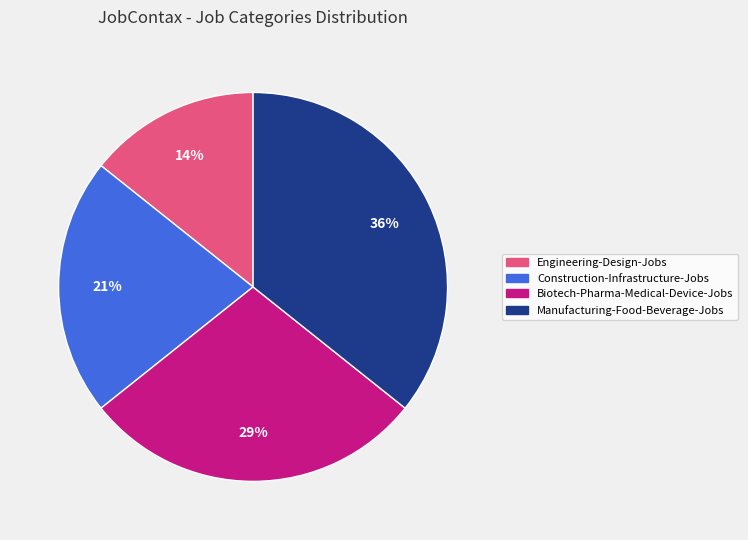

Does Biotech-Pharma-Medical-Device-Jobs account for over 50% of the chart?

No